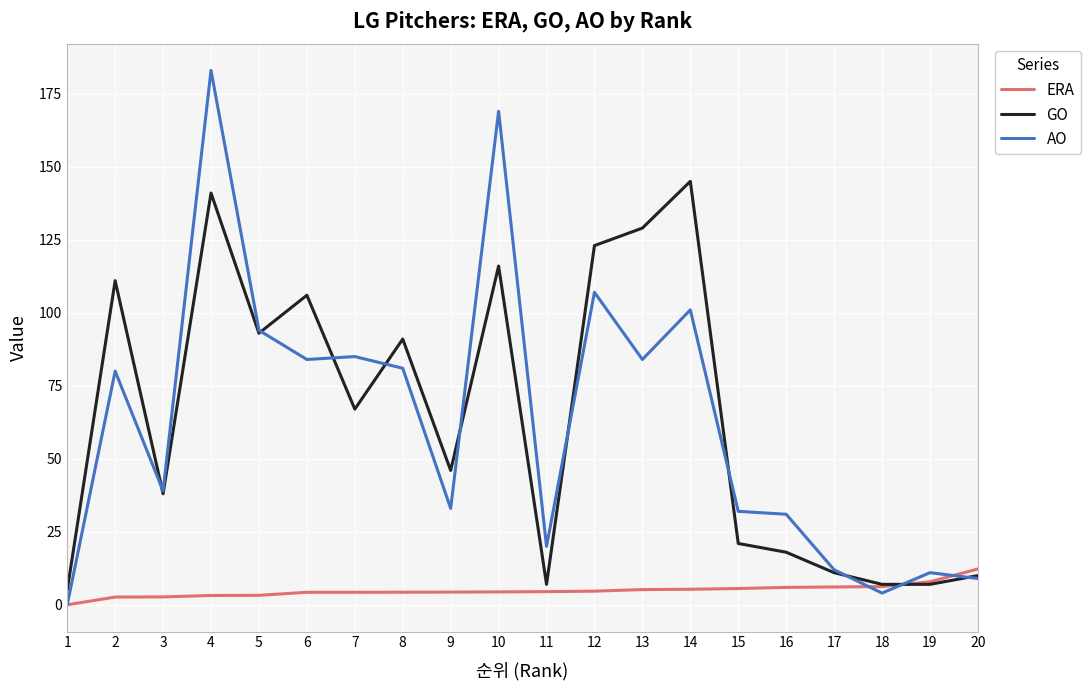

How many lines are shown in the chart?

3